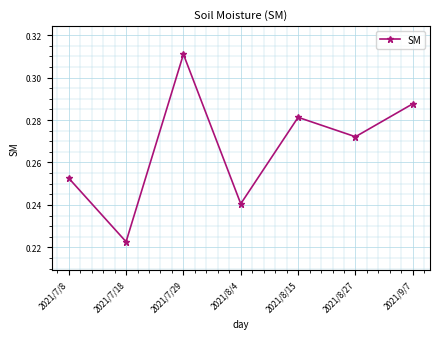

What is the label of the 6th point from the right?

2021/7/18